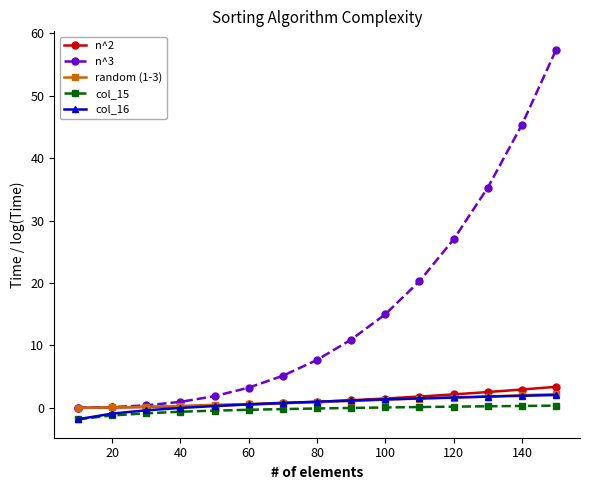

Which series has the largest range (max minus min)?

n^3